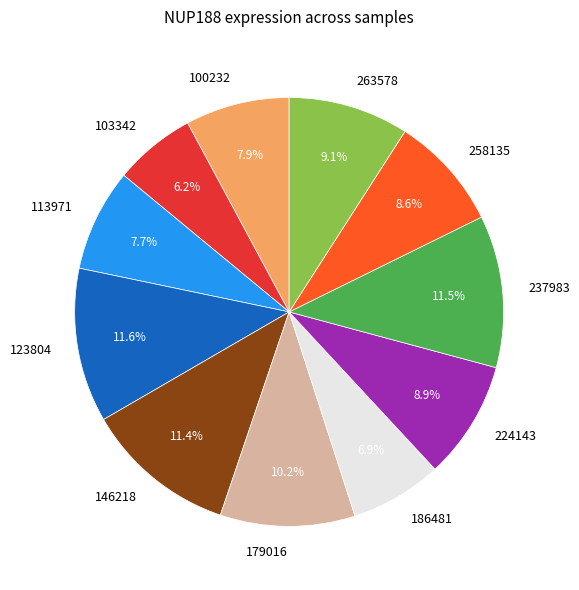

Which category has the smallest portion of the pie?

103342